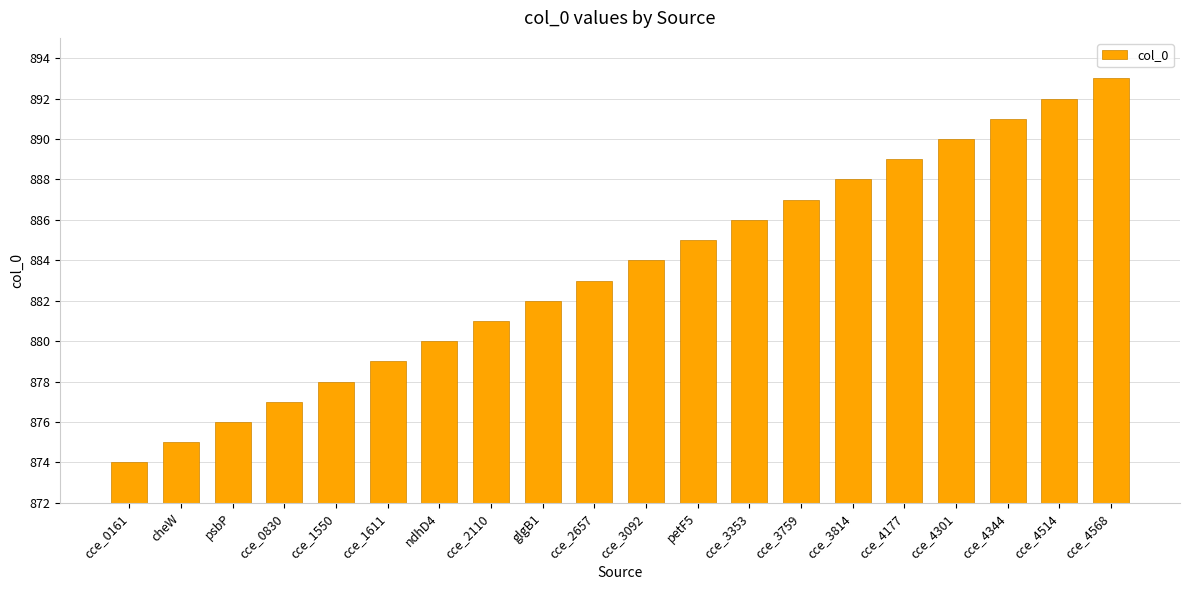

Which label corresponds to the smallest value in the chart?

cce_0161